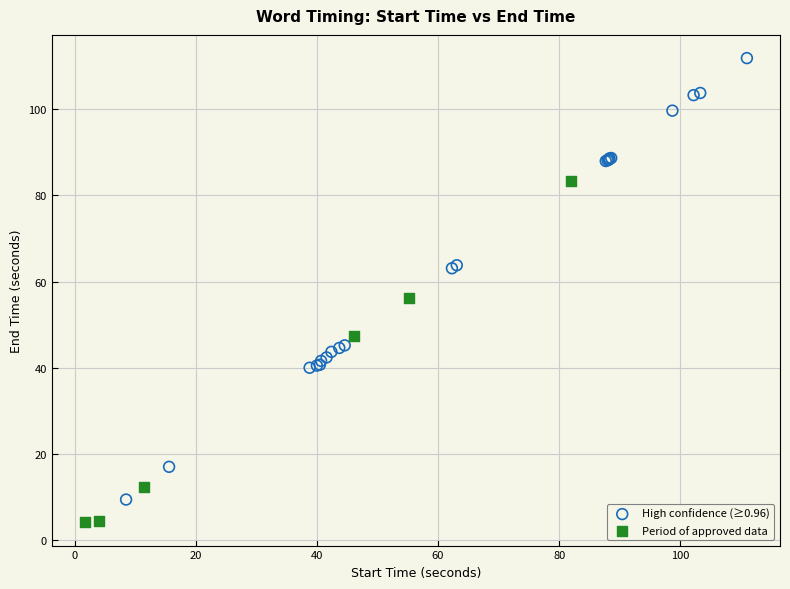

Which series contains the lowest Y value?

Period of approved data